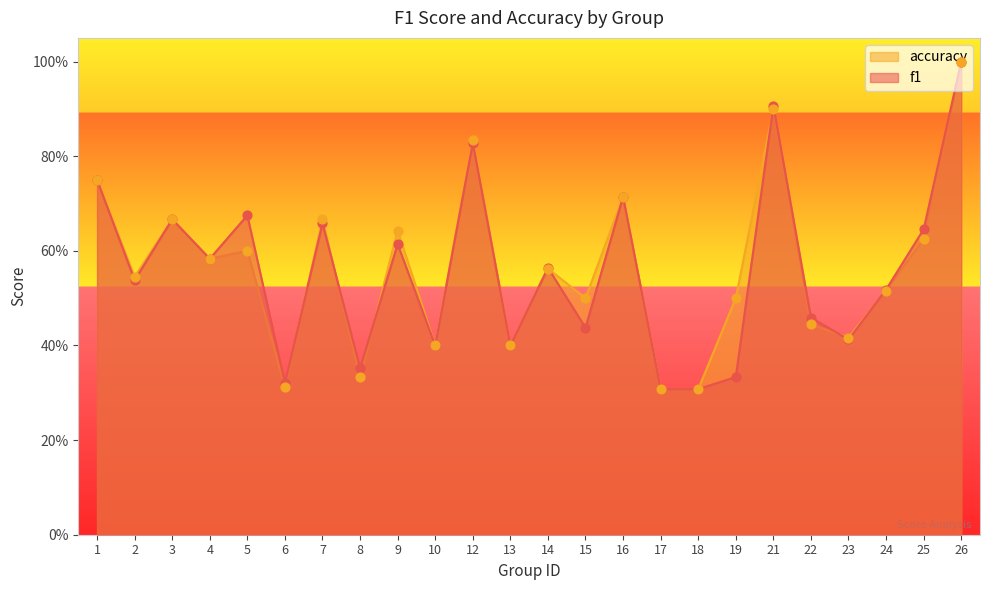

Which series contains the lowest Y value?

f1